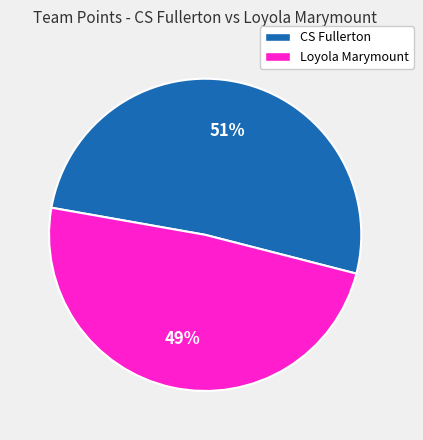

Is there a majority slice in this chart?

Yes